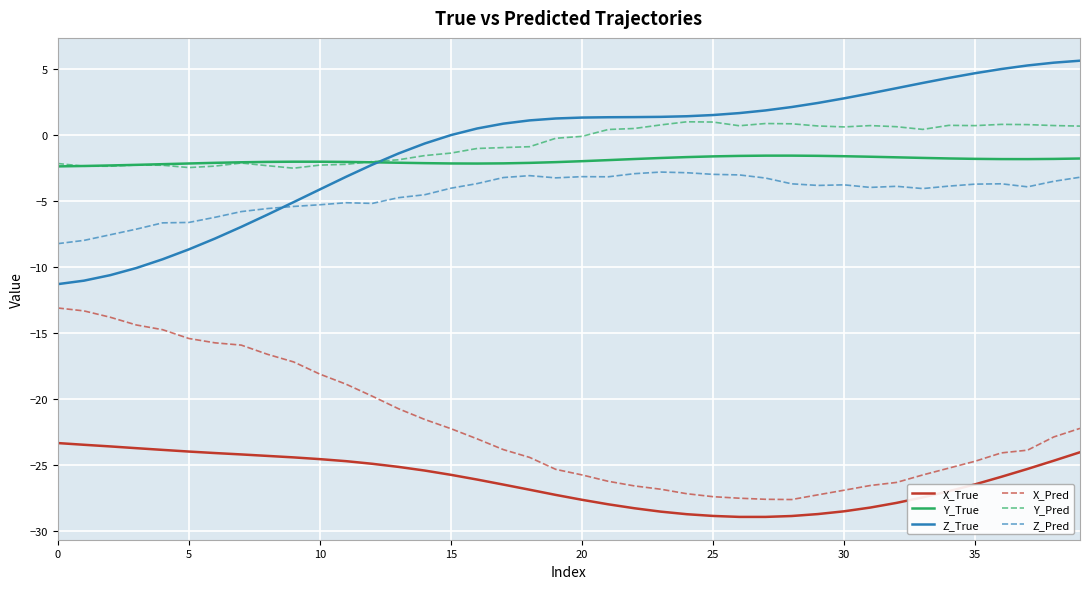

True or false: X_Pred and Y_True cross at least once.

False